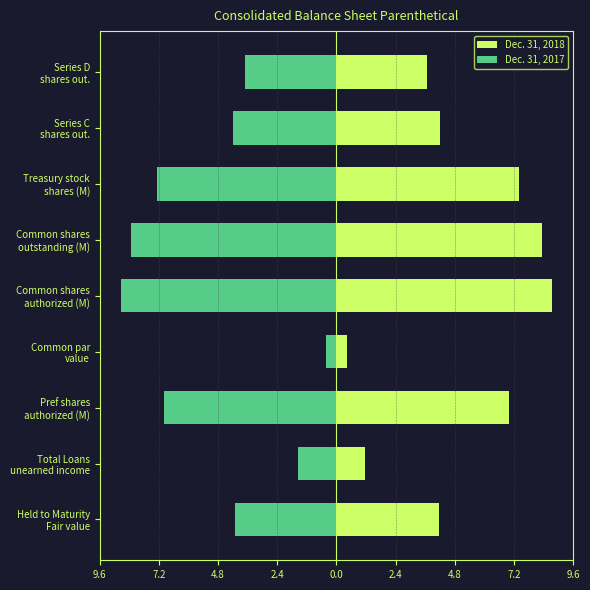

Does the chart contain any negative values?

Yes